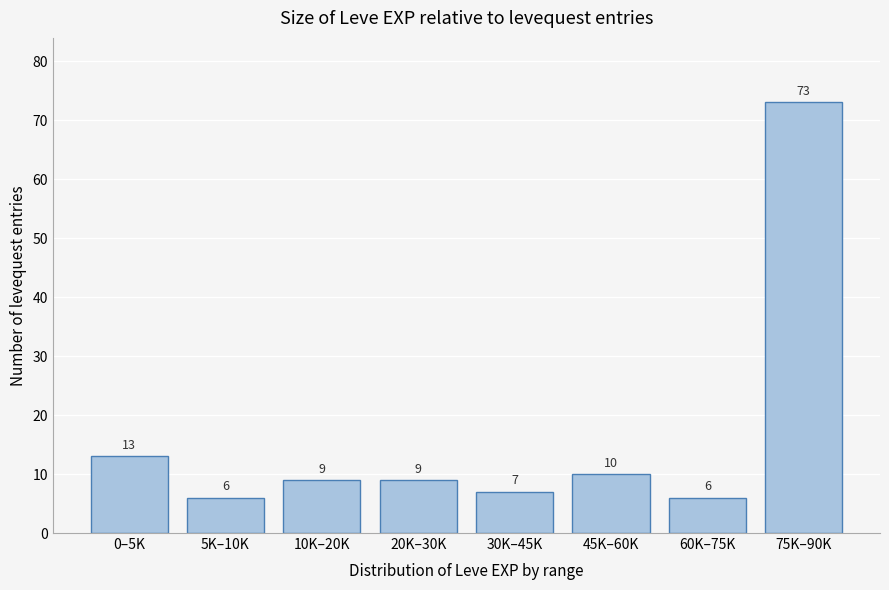

Reading left to right, what are all the values shown in this chart?

13	6	9	9	7	10	6	73